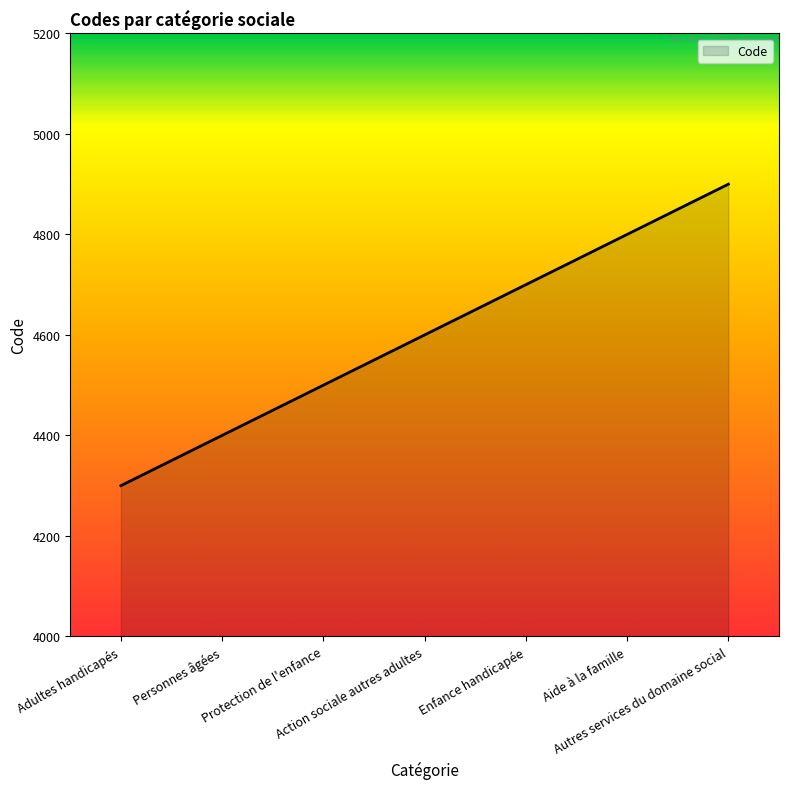

What is the greatest value displayed?

4900